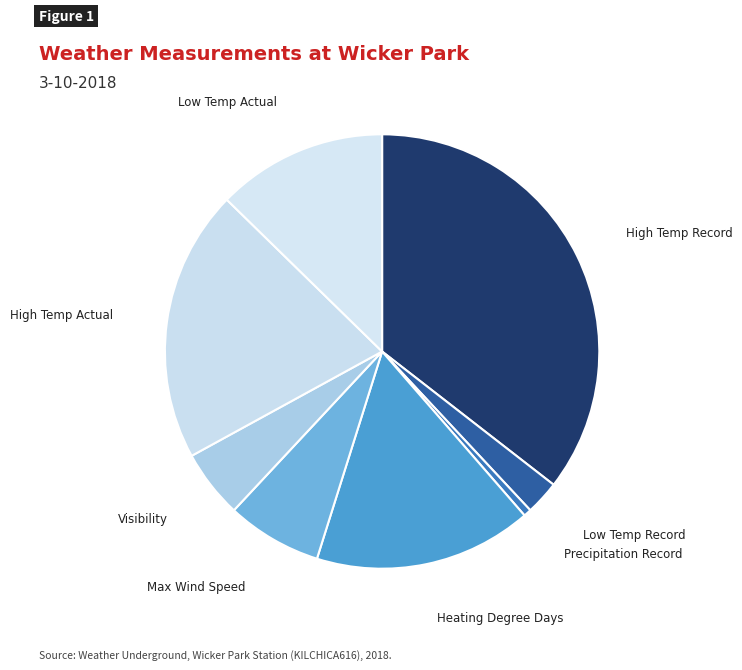

Do Low Temp Actual and High Temp Record together represent more than half of the pie?

No